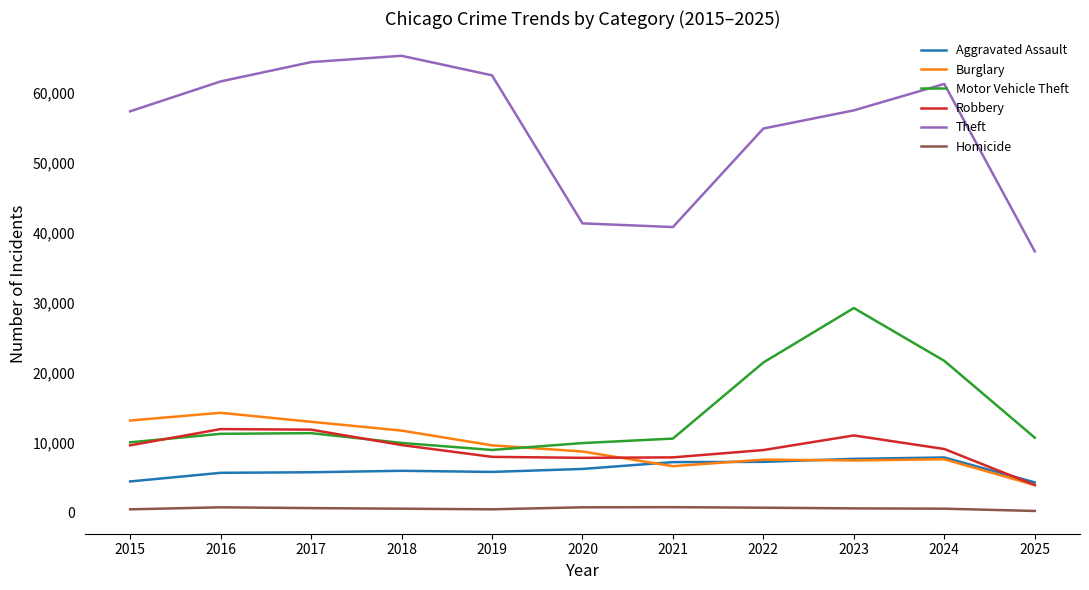

Where does the Motor Vehicle Theft series first go above 10731?

2016